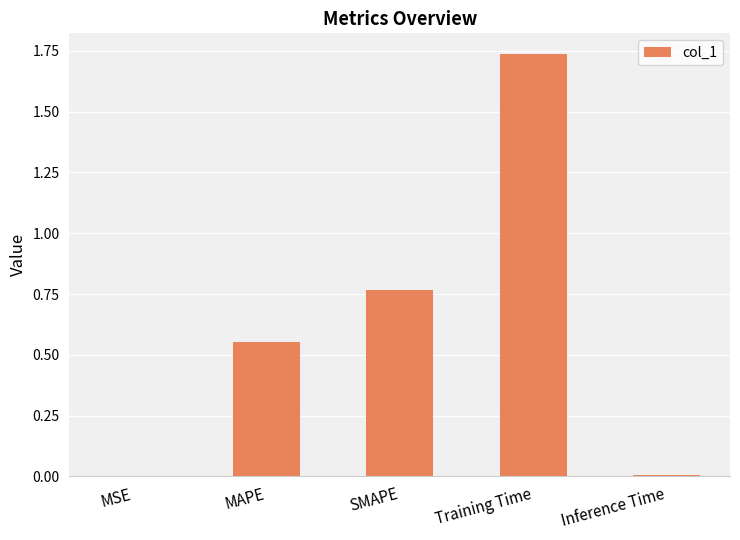

What is the change in value from SMAPE to Training Time?

+1.0